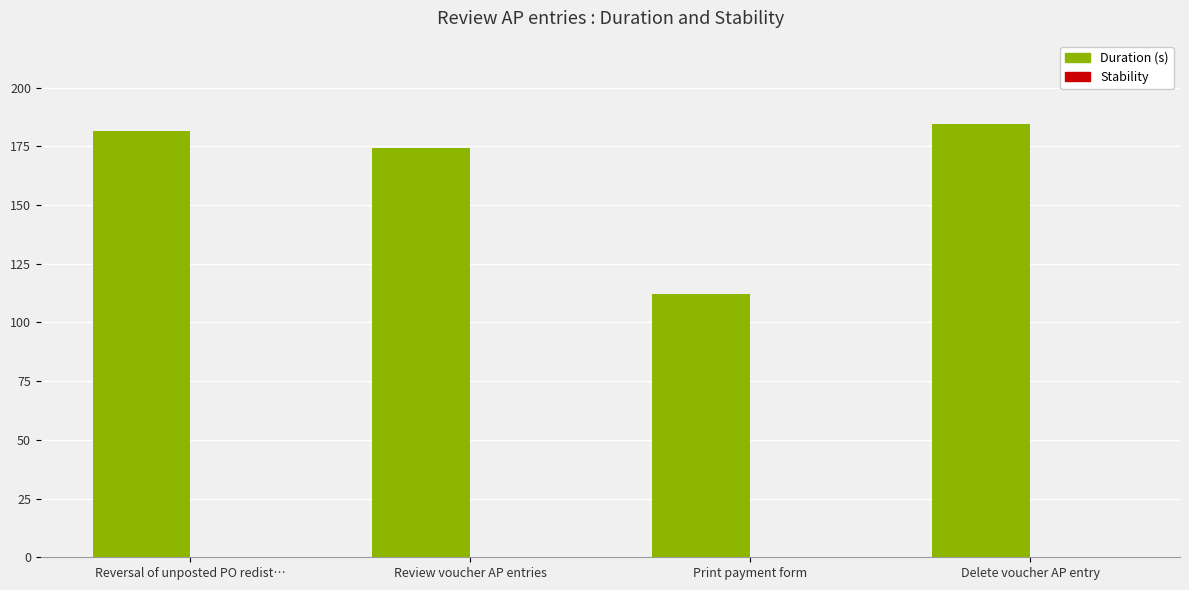

What position from the left is Review voucher AP entries?

2